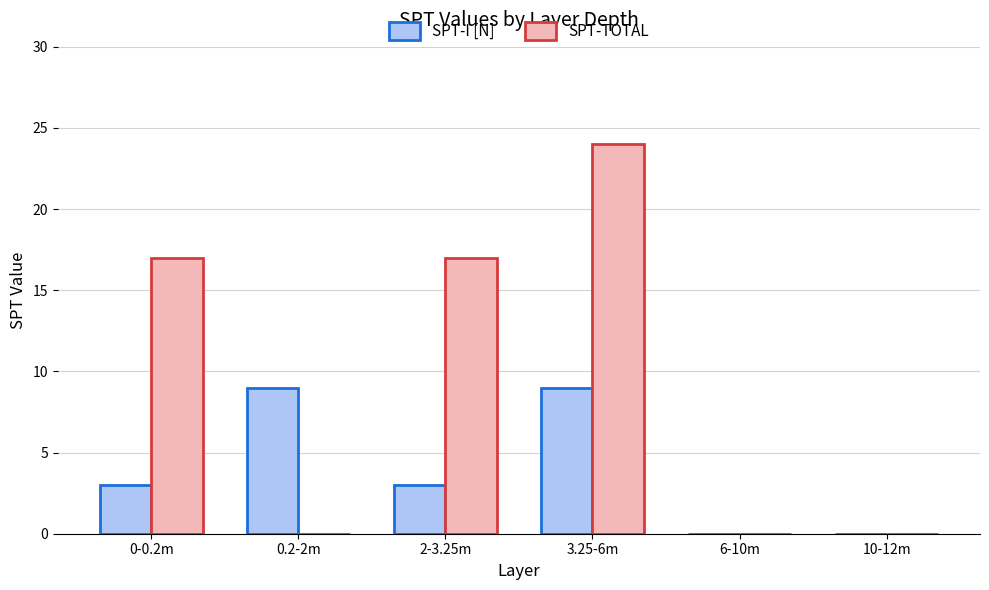

Which label corresponds to the largest value in the chart?

3.25-6m